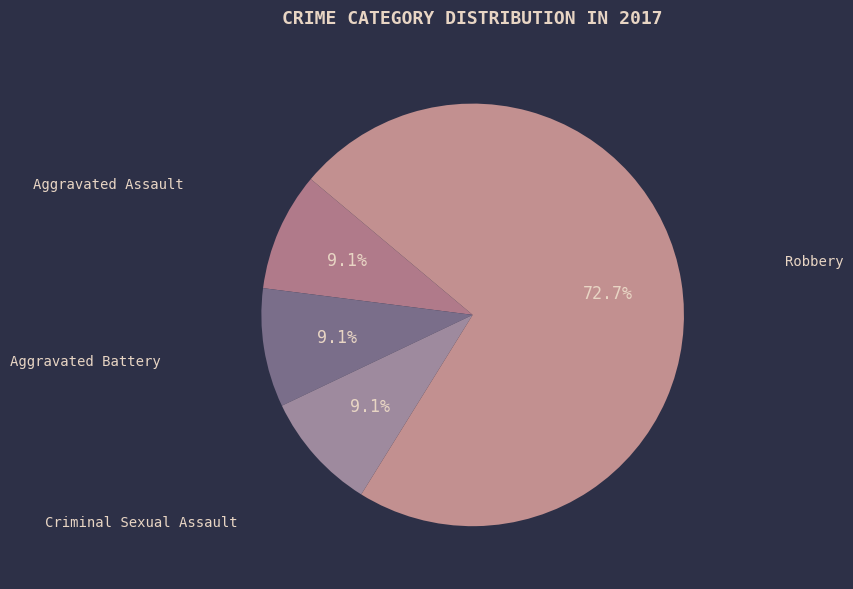

How many segments does this pie chart have?

4